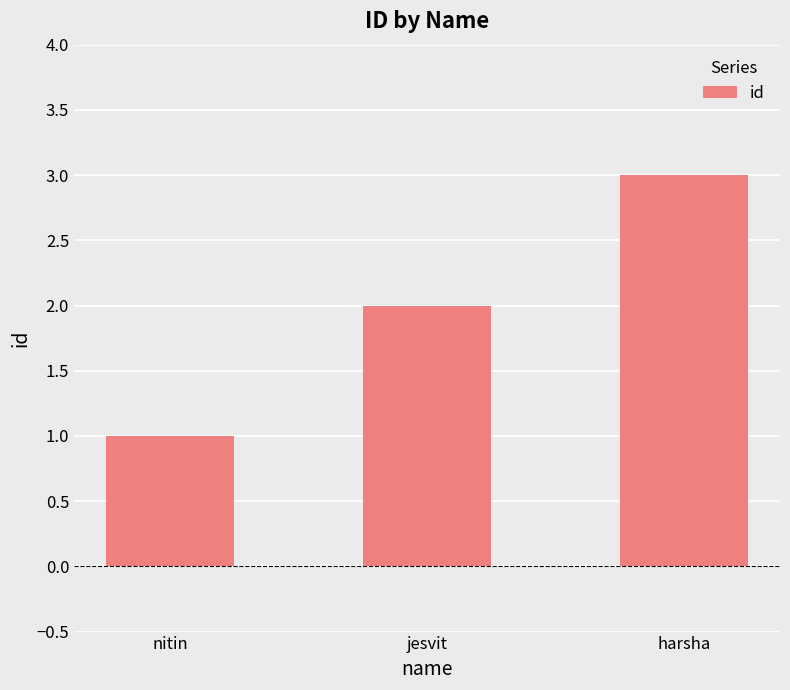

The chart shows a value of 1 at harsha. True or false?

False